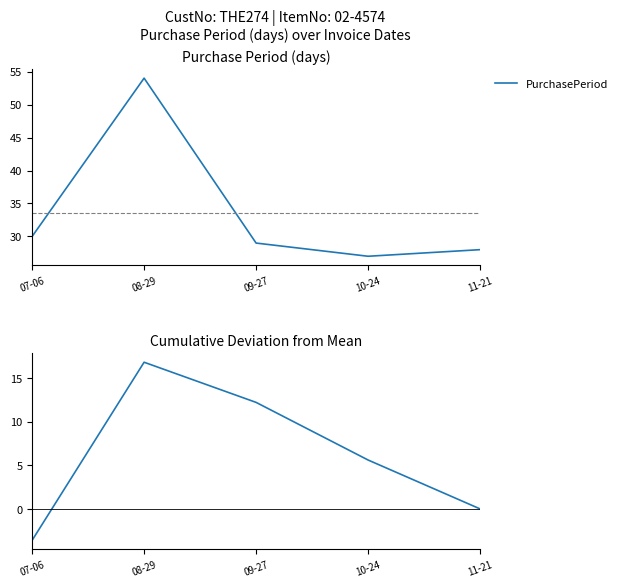

True or false: PurchasePeriod and Cumulative intersect in this chart.

False